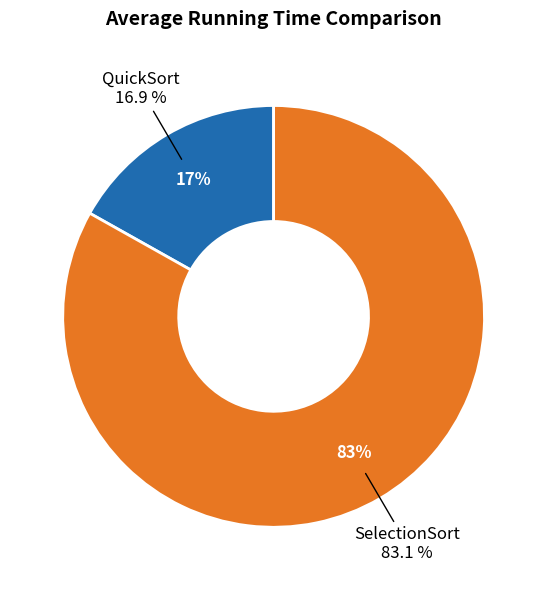

Which category accounts for the majority?

SelectionSort